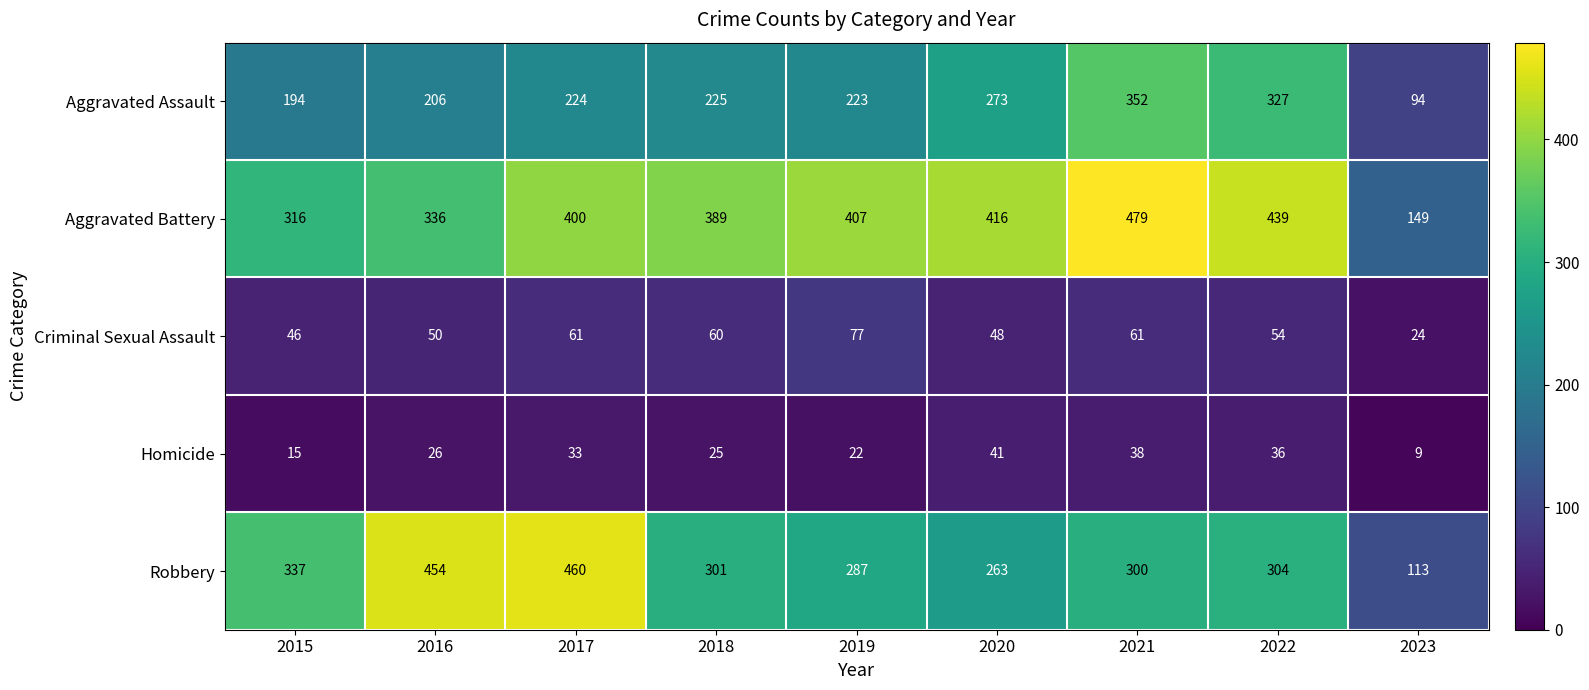

The value of Aggravated Assault at 2021 is 352. True or false?

True